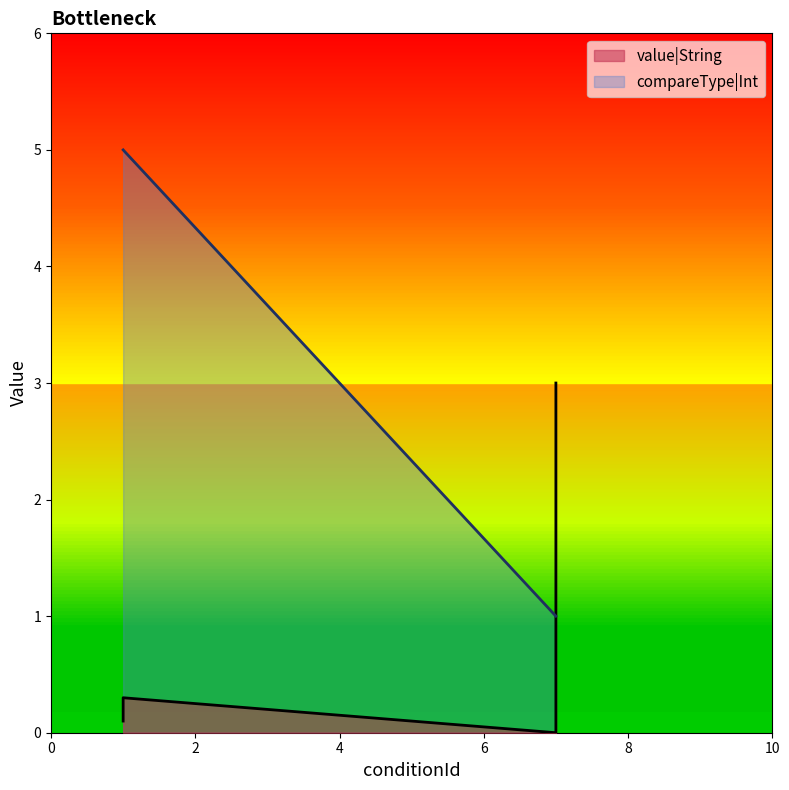

Rank the series by their maximum value, from lowest to highest.

value|String, compareType|Int